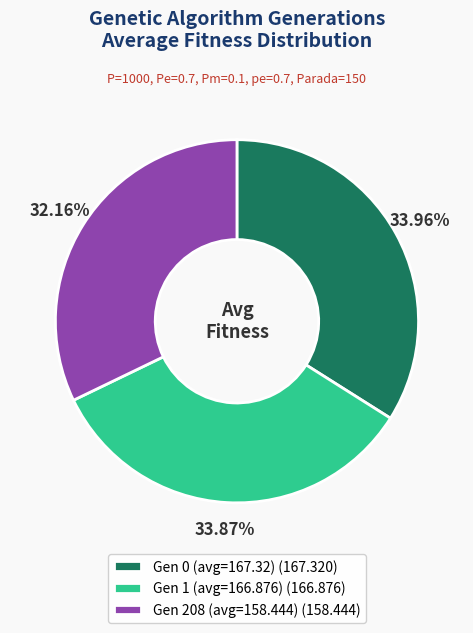

Is there a majority slice in this chart?

No